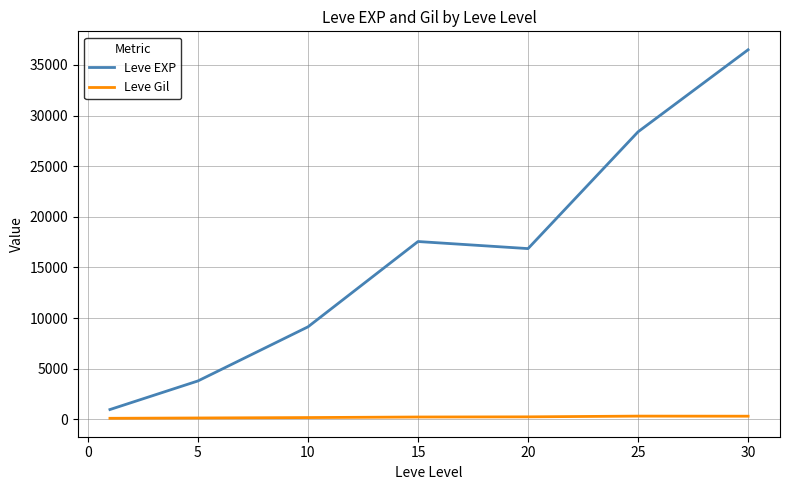

Which series has the widest spread of values?

Leve EXP